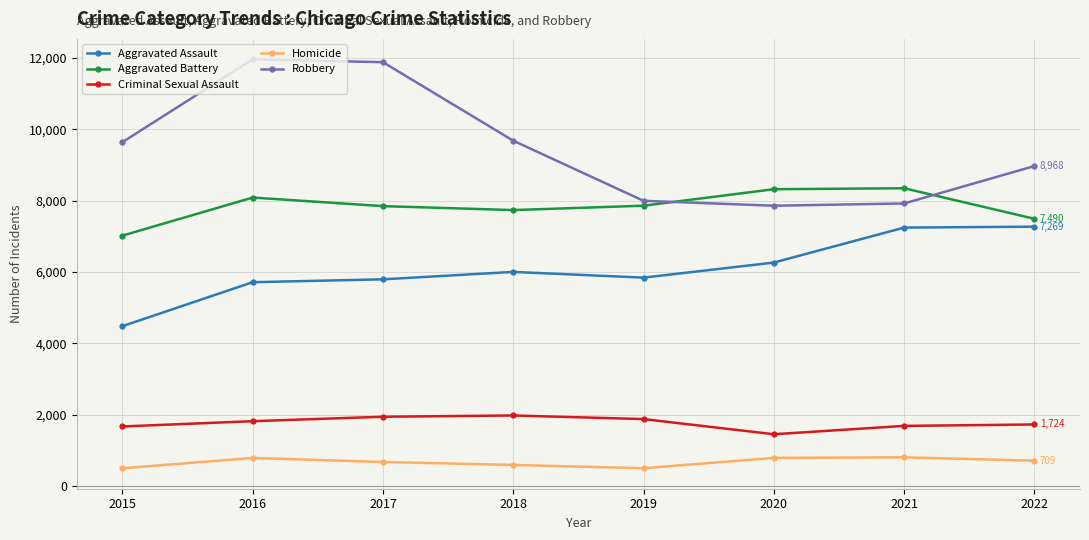

Where is Robbery nearest to the value 9908?

2018